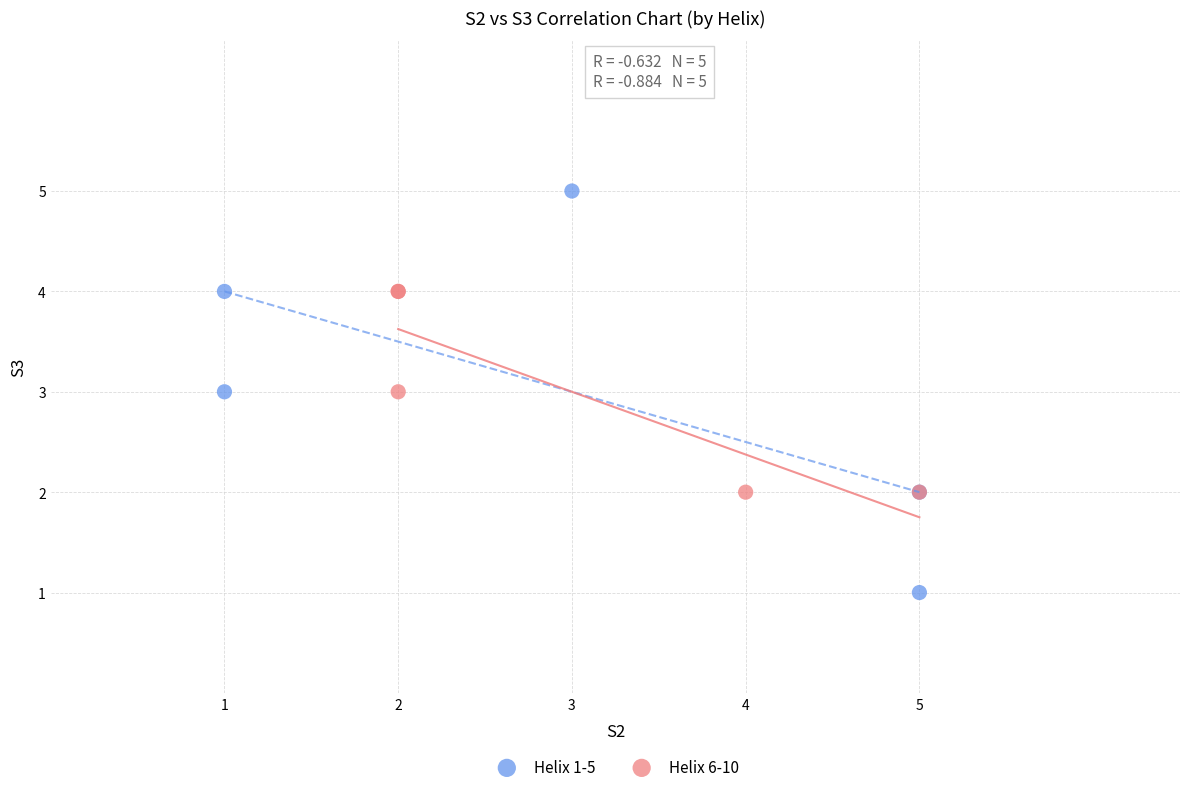

Which series has the widest spread of Y values?

Helix 1-5